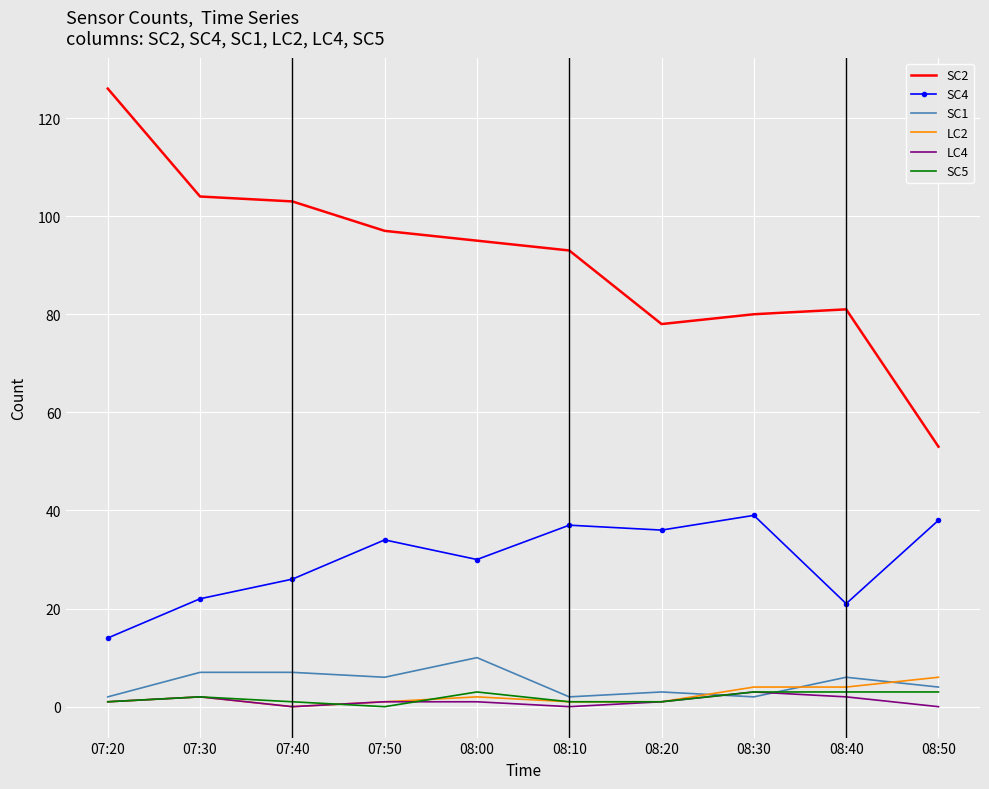

Is it true that LC2 equals 2 at 07:30?

True